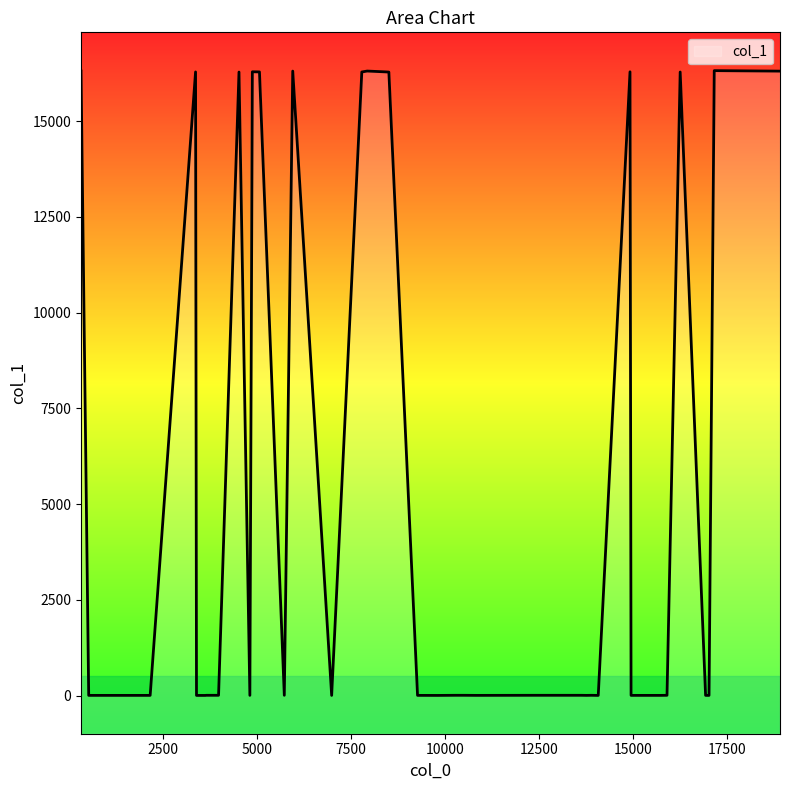

The chart shows a value of 3 at 19. True or false?

False